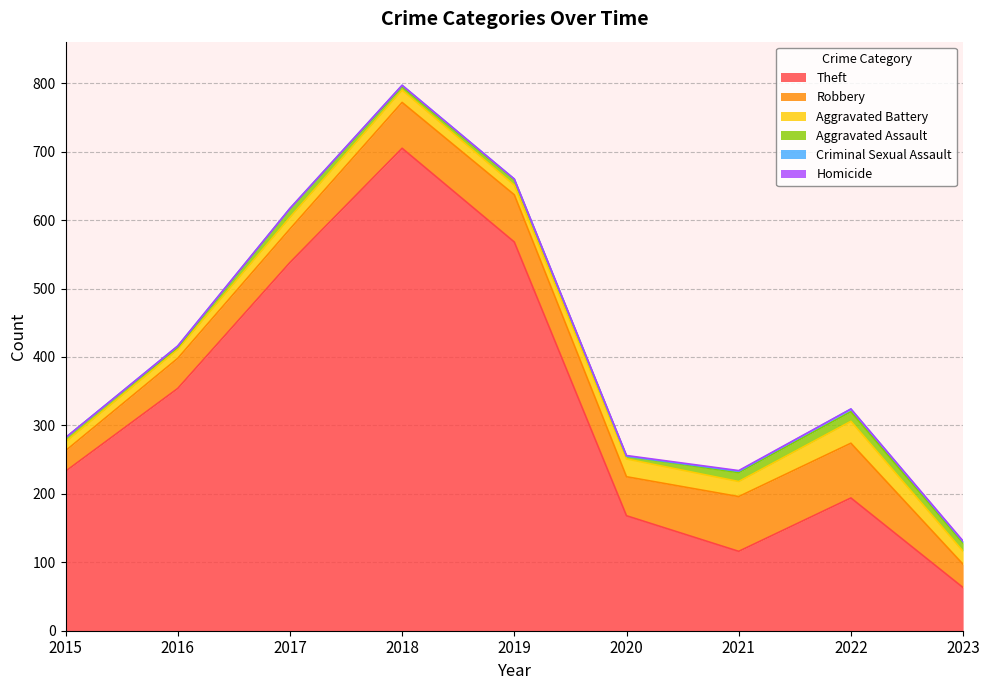

How many interior local peaks does the Theft series have?

2